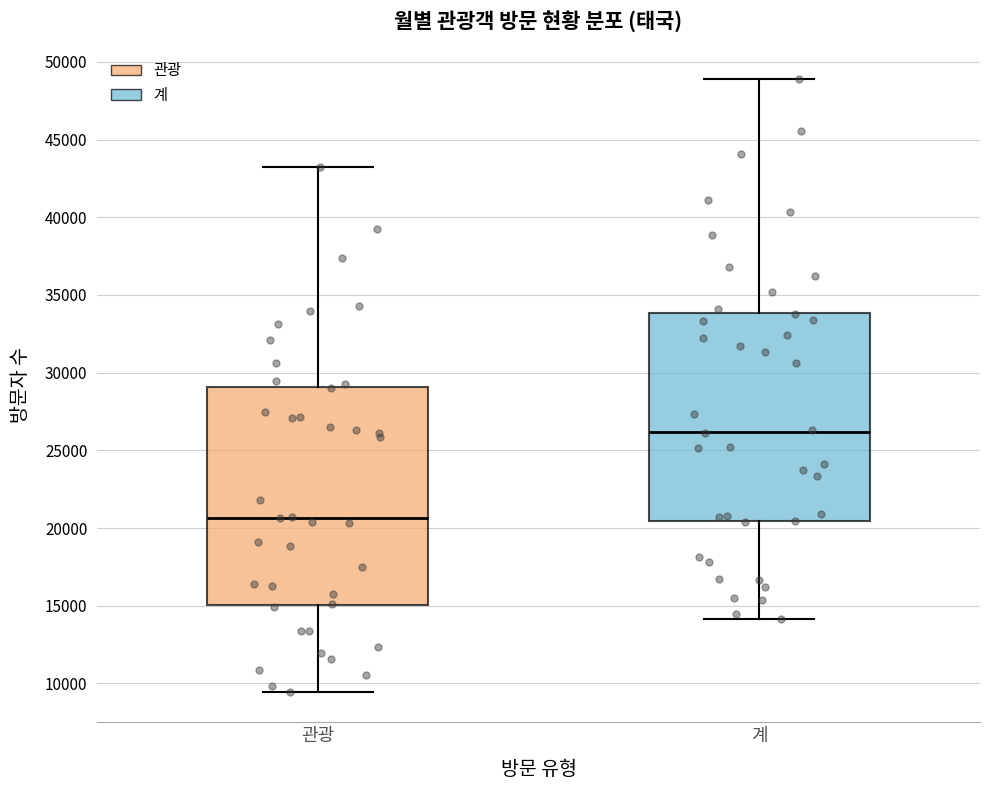

Reading left to right, transcribe this box plot: for each box, give where its median line is, the range the box spans, and where its two whiskers end, as read against the y-axis. The values are not printed on the chart, so give them approximately, as read against the axis.

관광: median 20500, box 15000 to 29000, whiskers 9500 to 43500
계: median 26000, box 20500 to 34000, whiskers 14000 to 49000